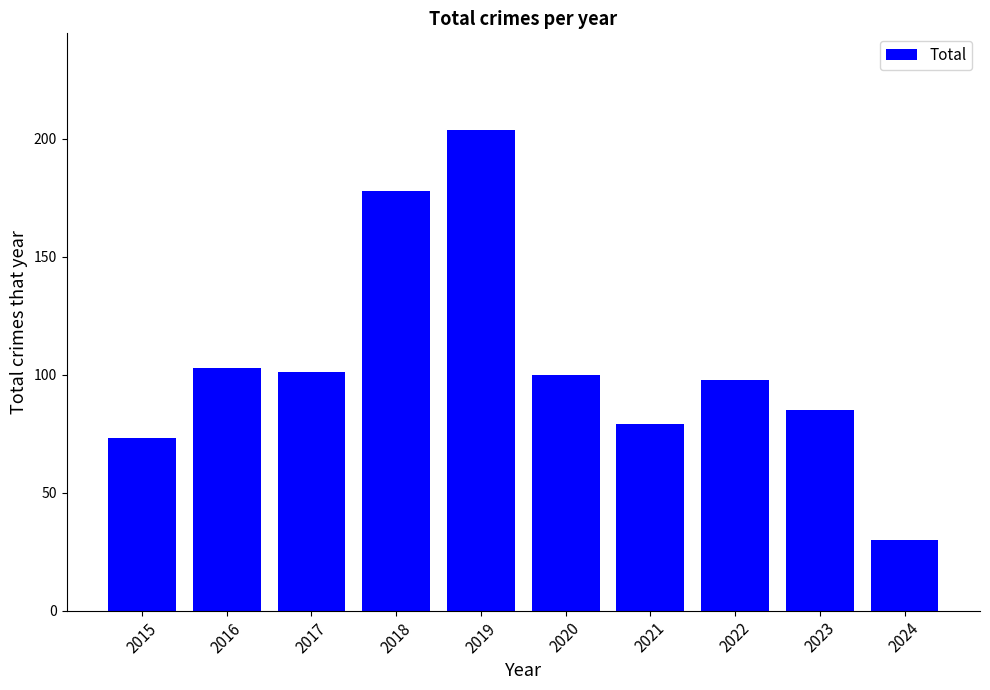

Reading left to right, list all the values displayed in this chart.

2015=73	2016=103	2017=101	2018=178	2019=204	2020=100	2021=79	2022=98	2023=85	2024=30